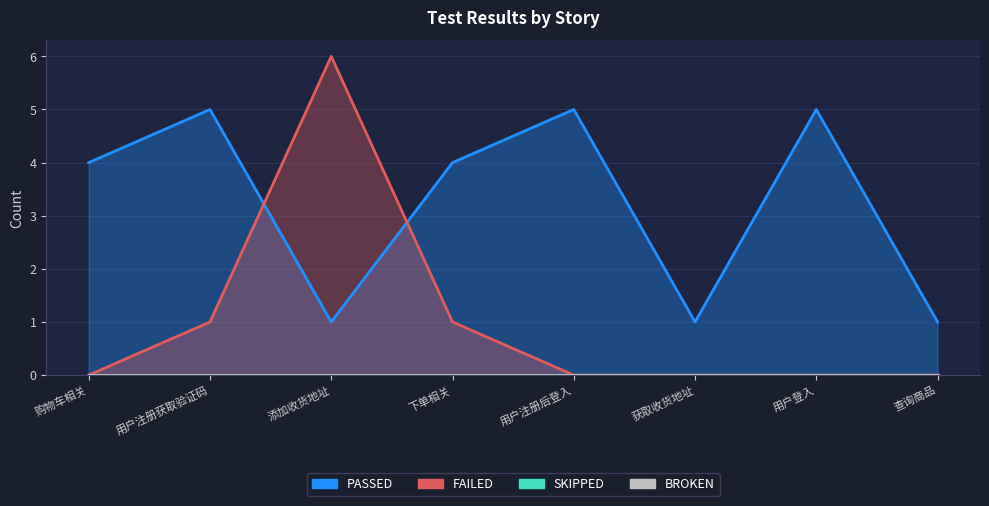

What is the label of the 6th point from the right?

添加收货地址